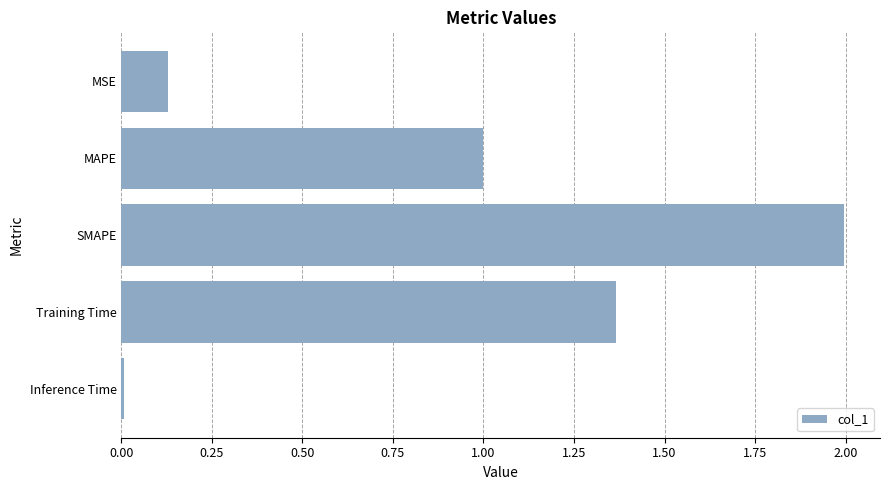

What is the value of the 3rd bar from the top?

2.0